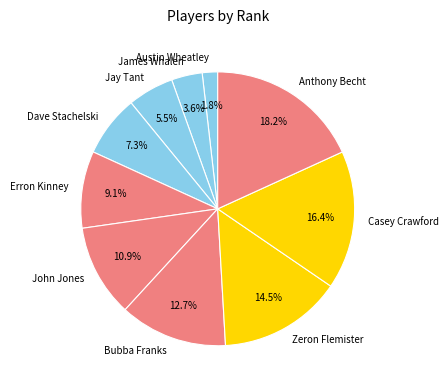

Does any single category account for the majority?

No